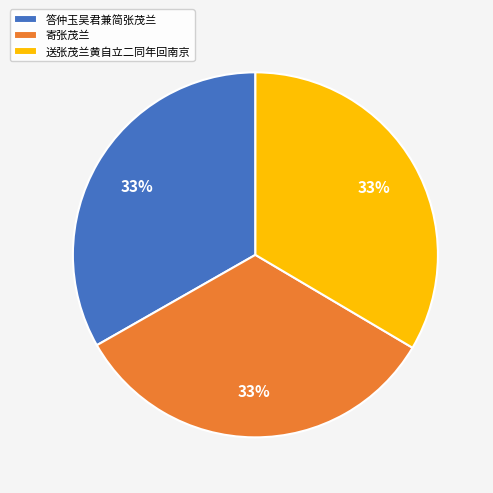

Combined, do 寄张茂兰 and 送张茂兰黄自立二同年回南京 account for over 50%?

Yes